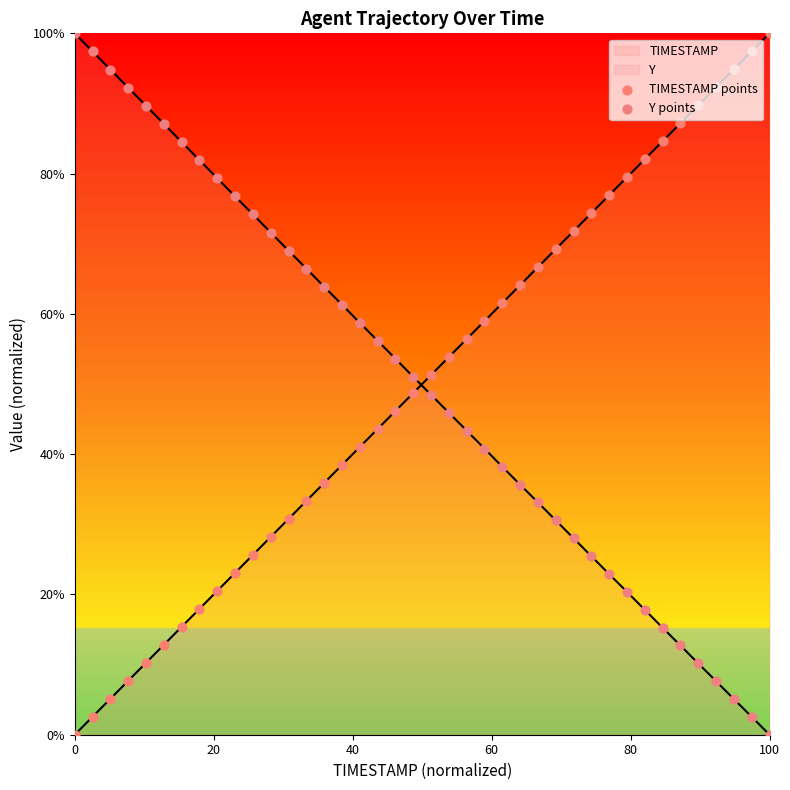

Is the value of TIMESTAMP points at 36 greater than the value of Y points at 8?

Yes